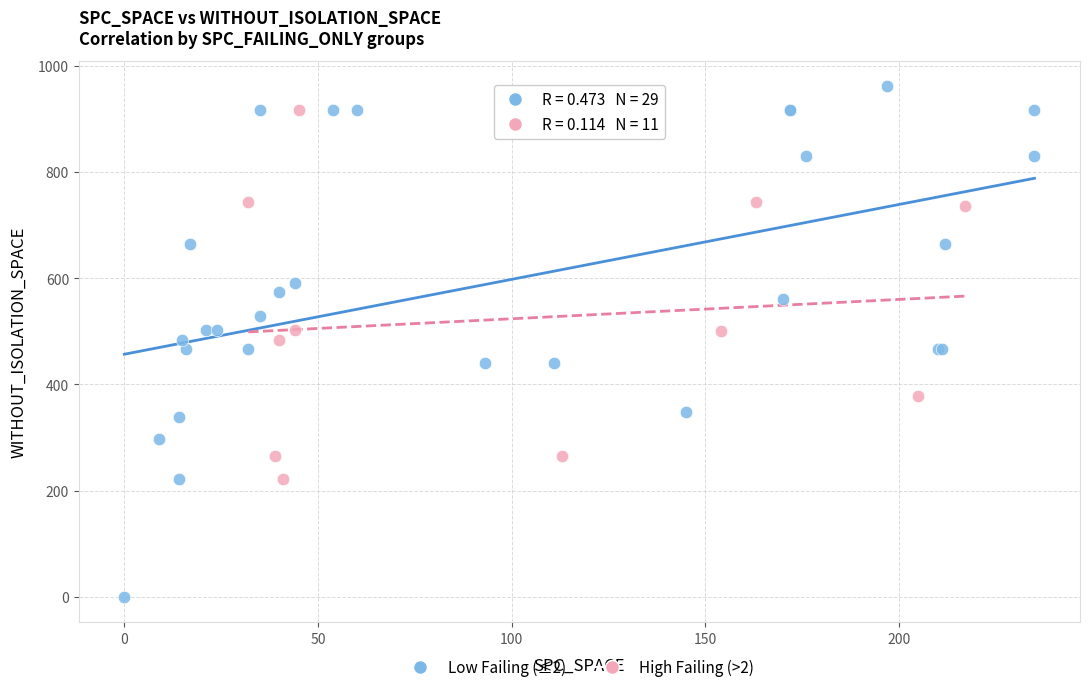

Which series contains the lowest Y value?

Low Failing (≤2)